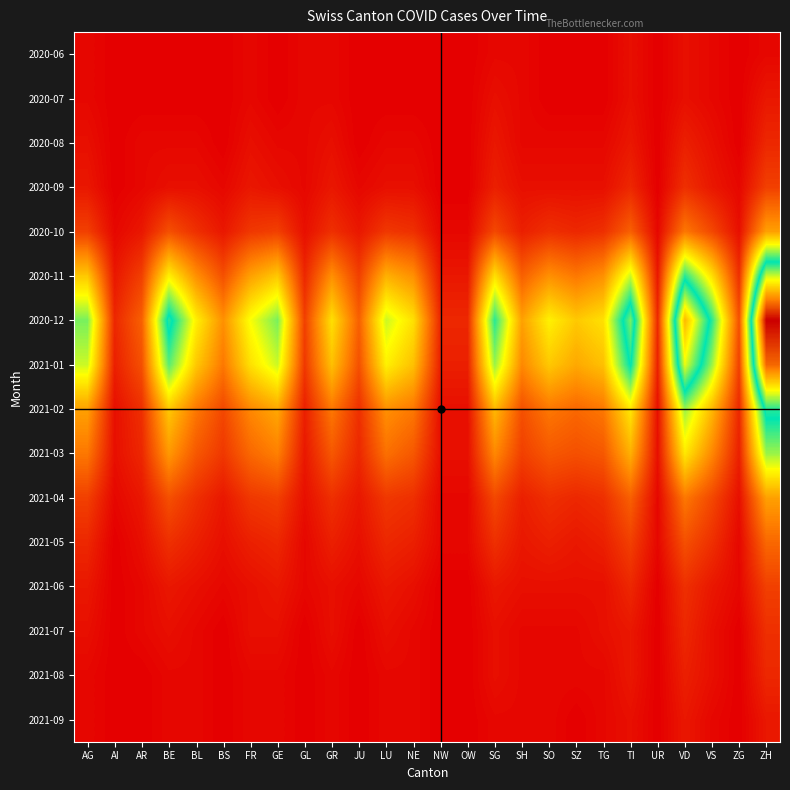

What is the total value across all series at GR?

125